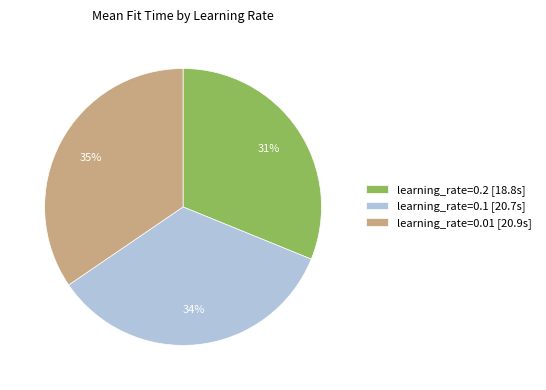

Combined, do learning_rate=0.1 [20.7s] and learning_rate=0.2 [18.8s] account for over 50%?

Yes